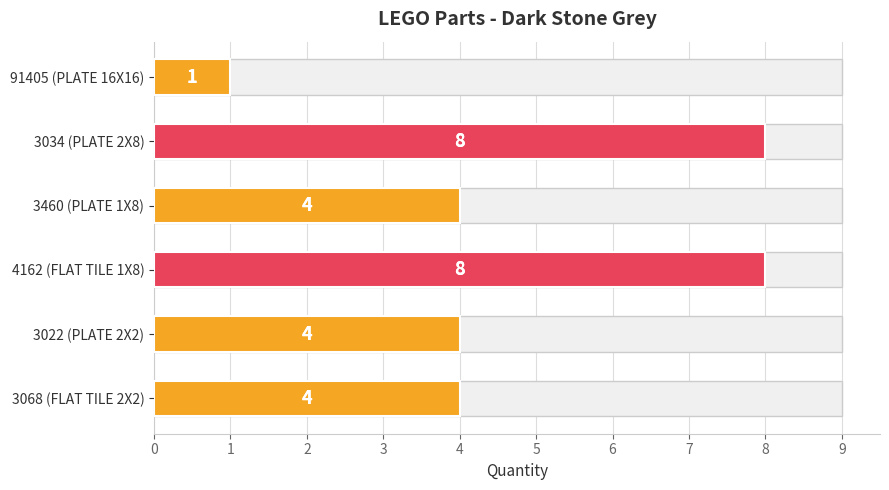

Are the bars grouped side by side (vs. stacked)?

No